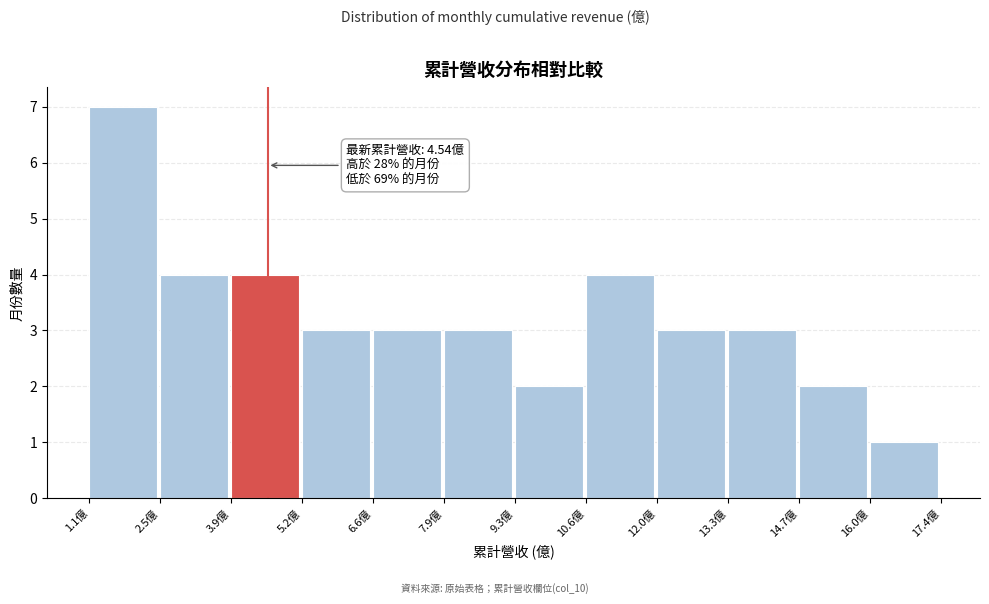

Over which range of the x-axis is the bar tallest?

1.2 to 2.6